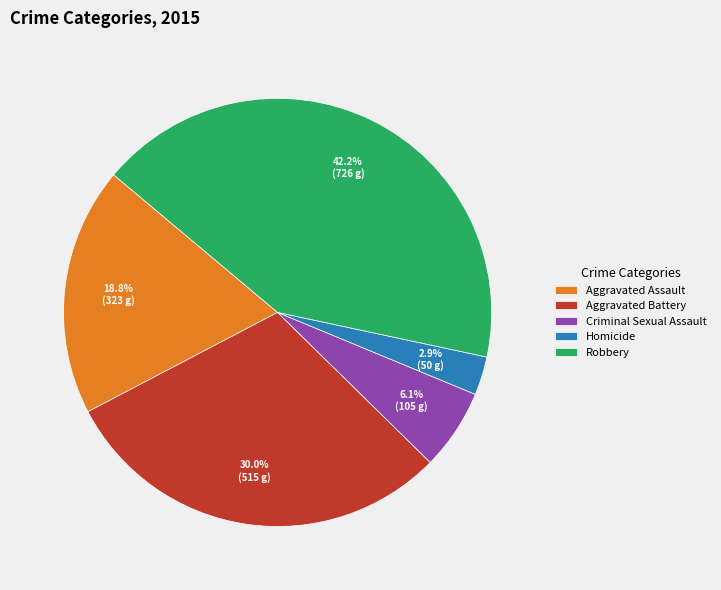

What is the total percentage of Aggravated Battery and Homicide?

32.9%